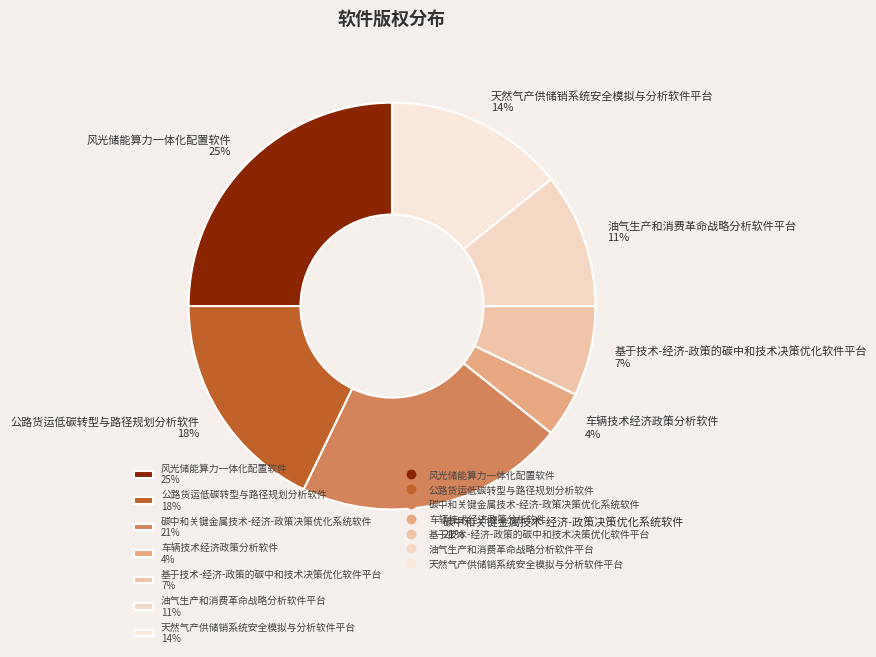

Rank the categories by value from lowest to highest.

车辆技术经济政策分析软件, 基于技术-经济-政策的碳中和技术决策优化软件平台, 油气生产和消费革命战略分析软件平台, 天然气产供储销系统安全模拟与分析软件平台, 公路货运低碳转型与路径规划分析软件, 碳中和关键金属技术-经济-政策决策优化系统软件, 风光储能算力一体化配置软件